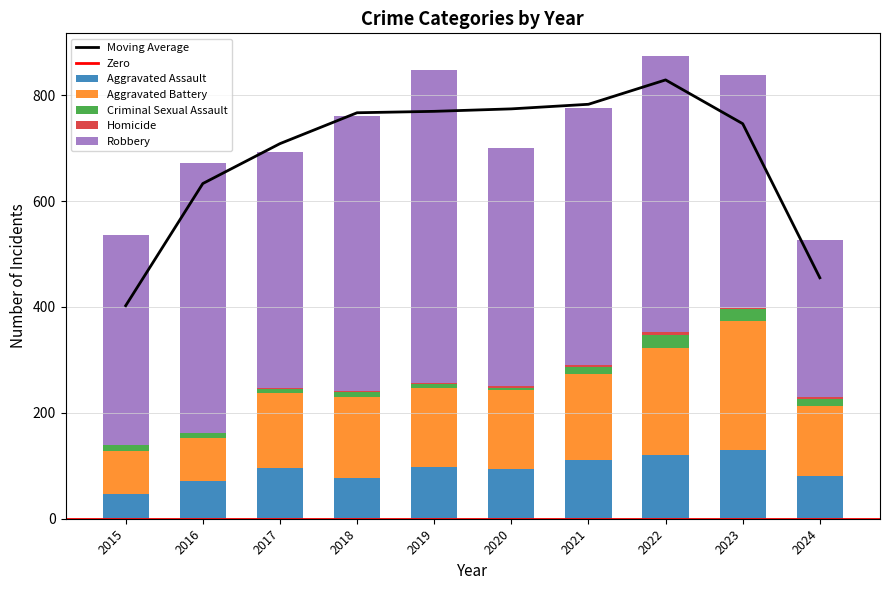

How many data points in Aggravated Assault are less than 95?

5